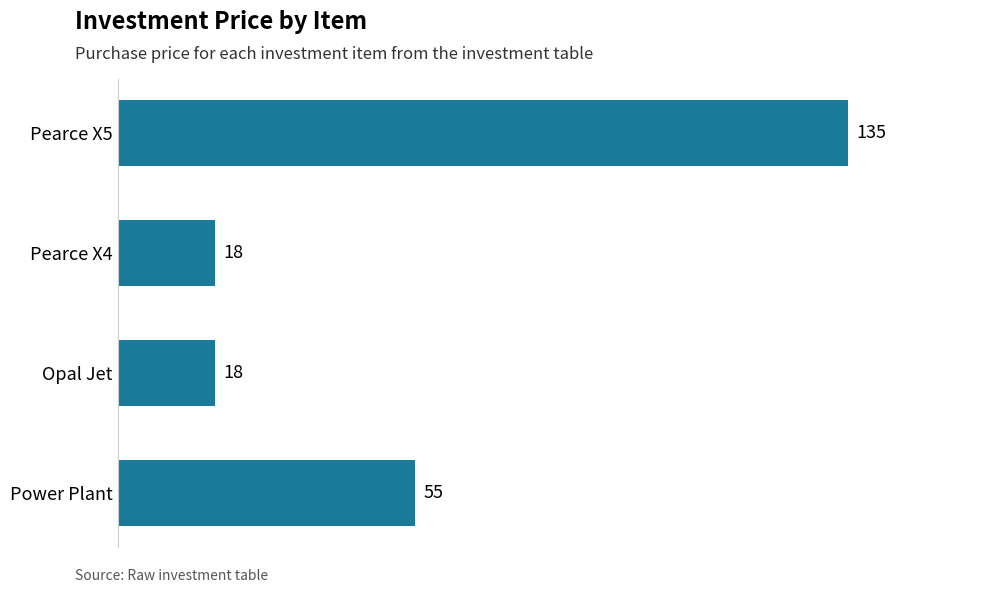

The chart shows a value of 55 at Power Plant. True or false?

True